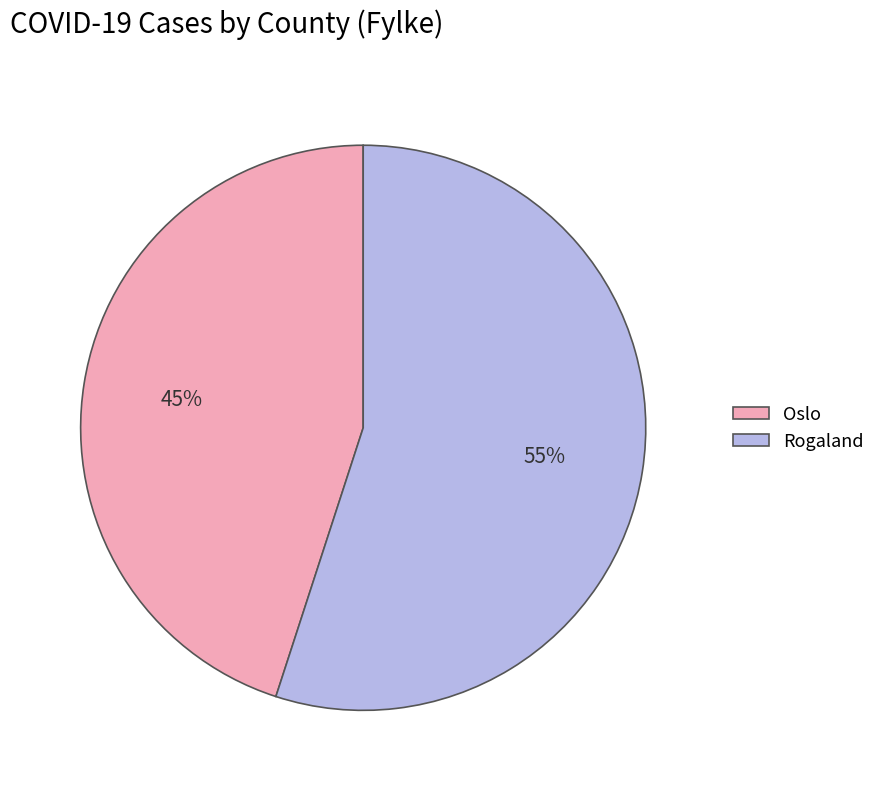

Which has a higher value, Oslo or Rogaland?

Rogaland